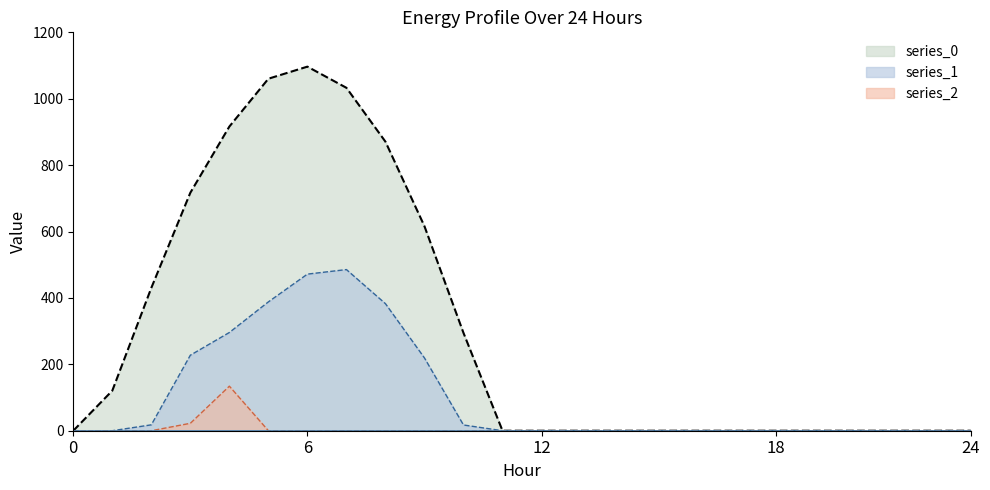

At which category is the sum across all series the highest?

6